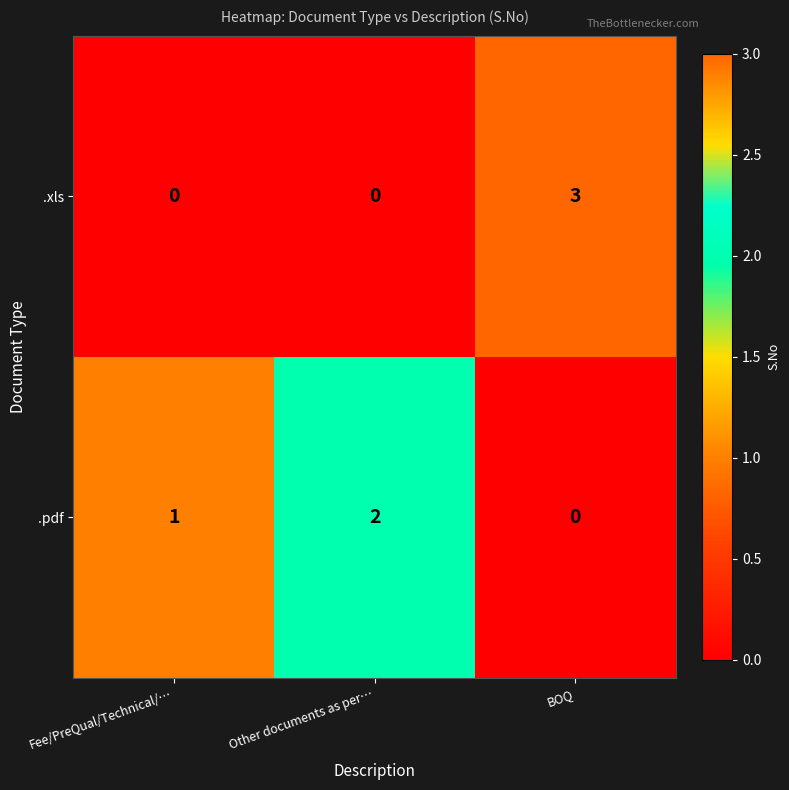

Which series has the largest range (max minus min)?

.xls